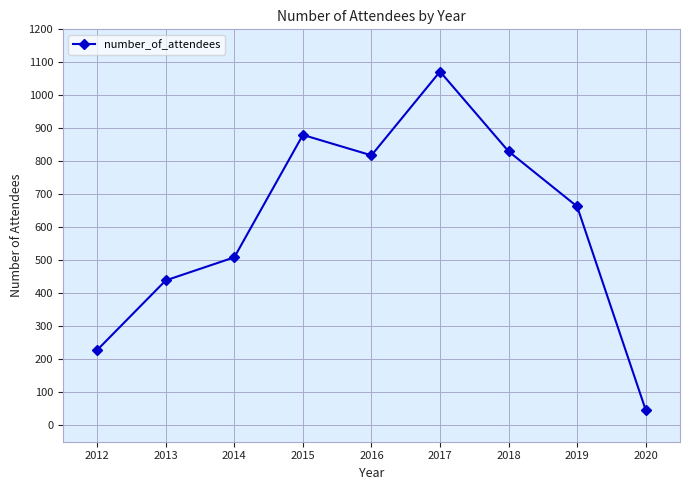

Which category has the lowest value across all series?

2020